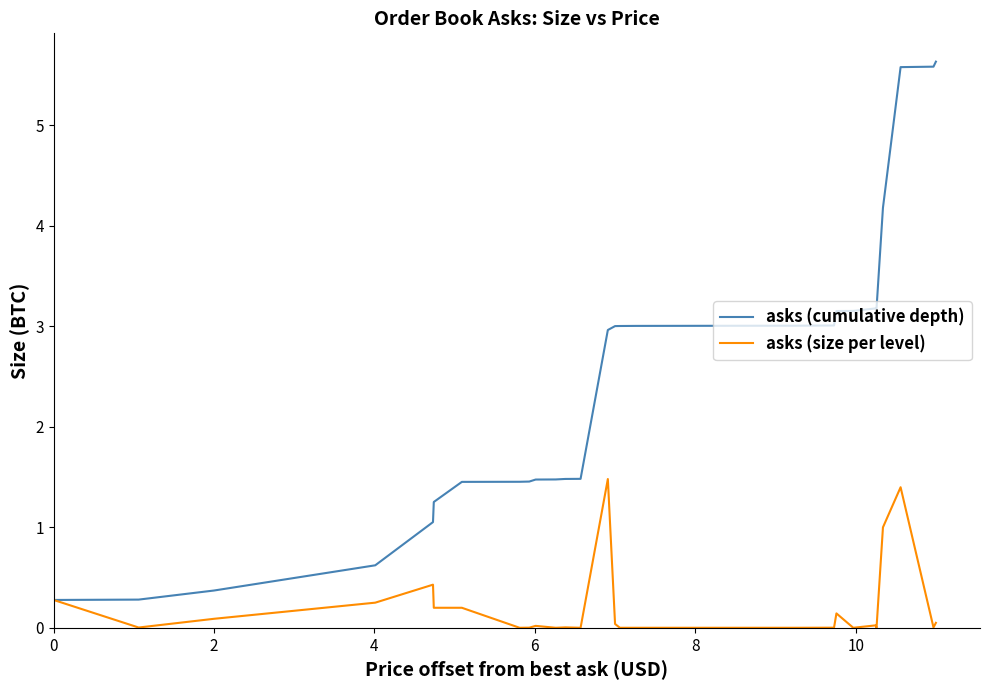

Does the chart have visible grid lines?

No